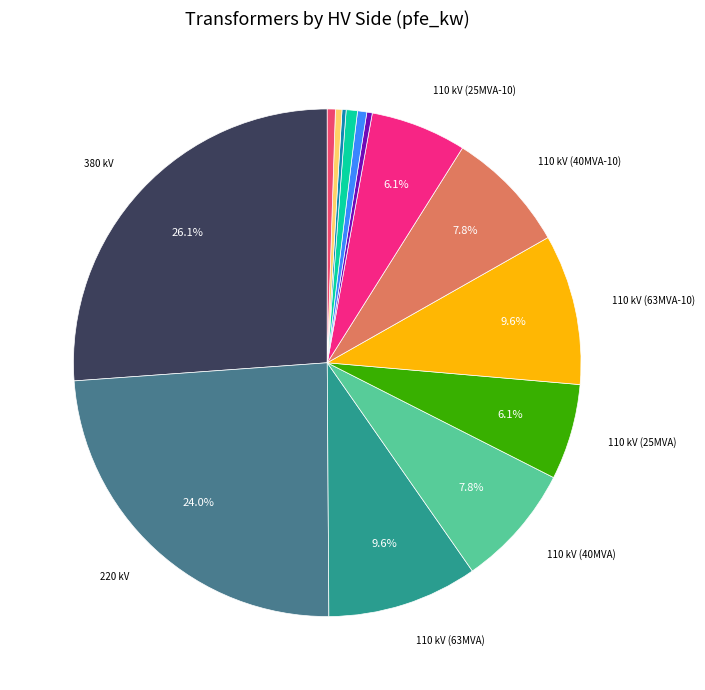

Does any single category account for the majority?

No